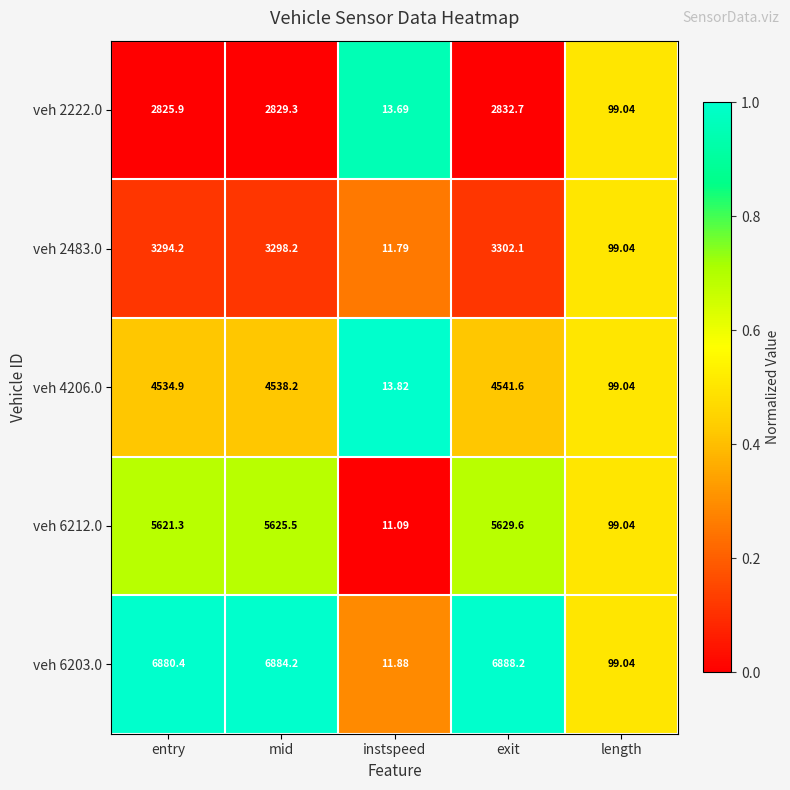

Is the value of veh 2222.0 at entry greater than the value of veh 6212.0 at mid?

No